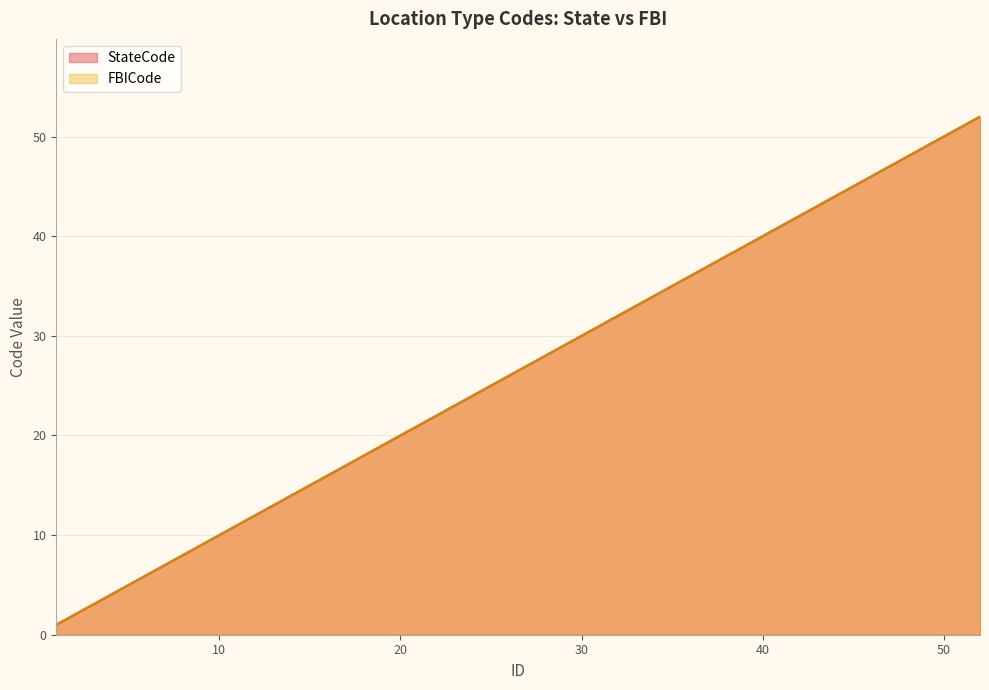

What value does the FBICode series have at 37?

37